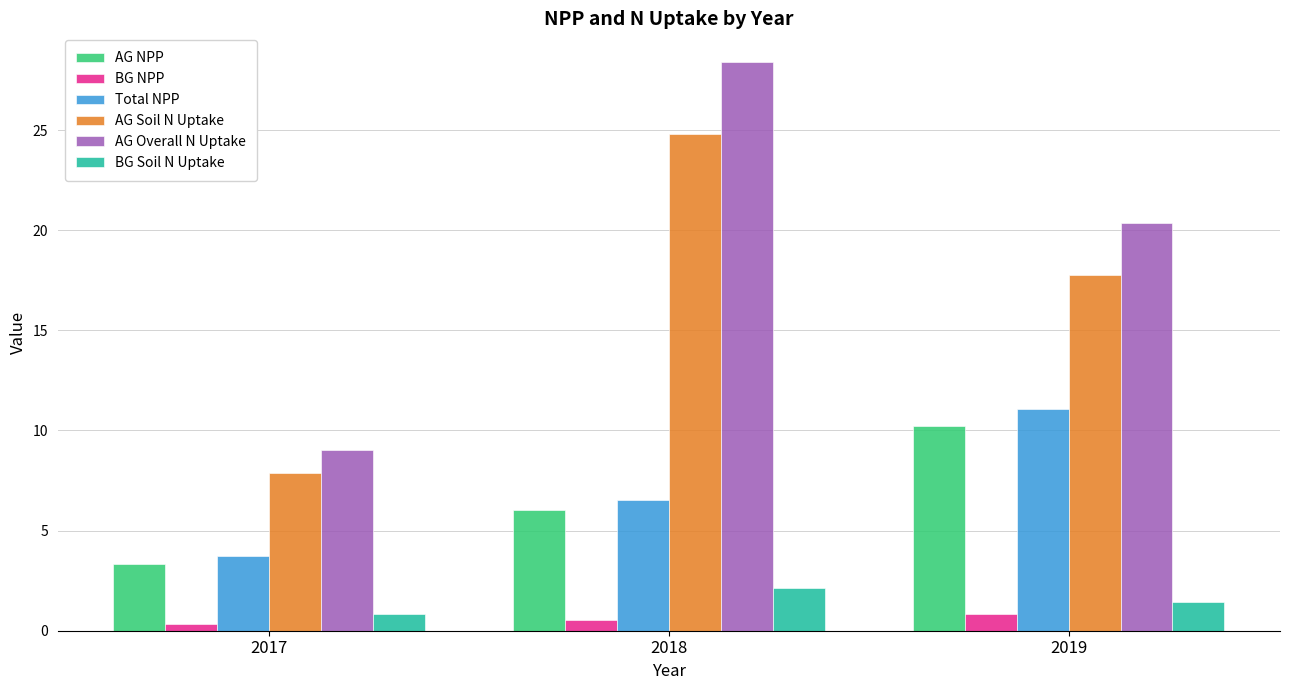

At 2018, list the series in order from smallest to largest.

BG NPP, BG Soil N Uptake, AG NPP, Total NPP, AG Soil N Uptake, AG Overall N Uptake